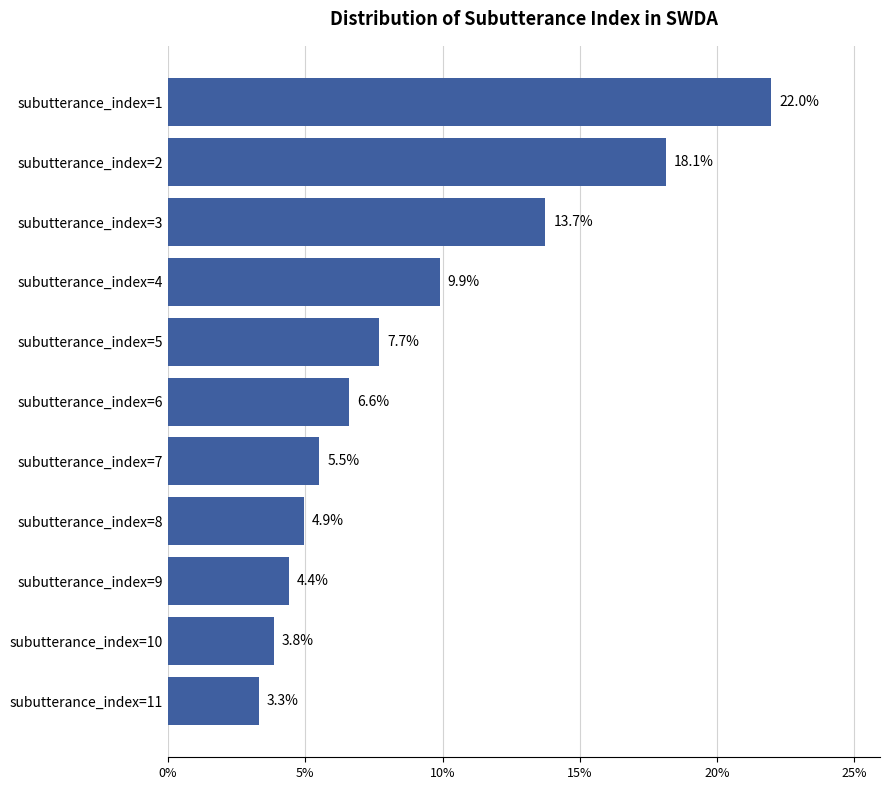

Is it true that the value at subutterance_index=11 is 5.2?

False